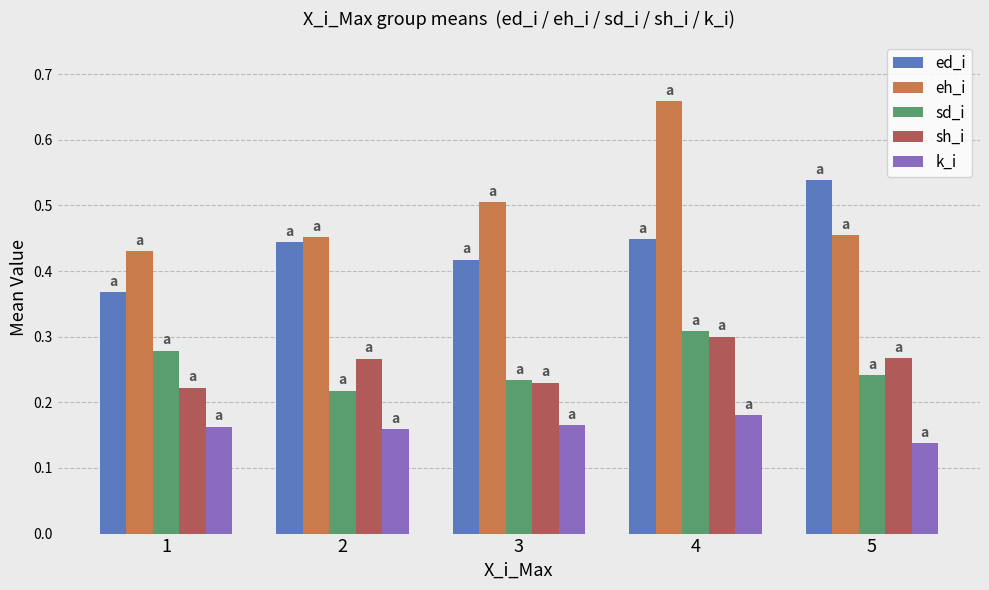

Which series has the largest total across all categories?

eh_i